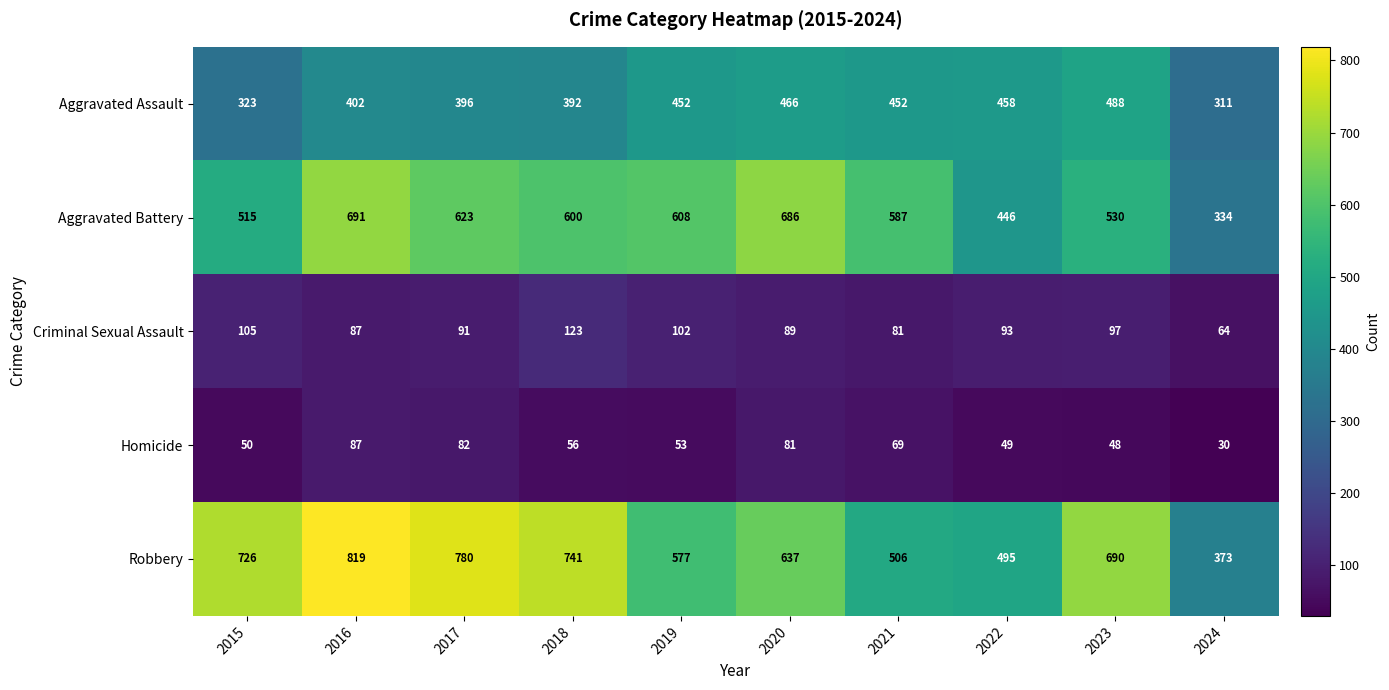

At which category does the chart reach its peak across all series?

2016